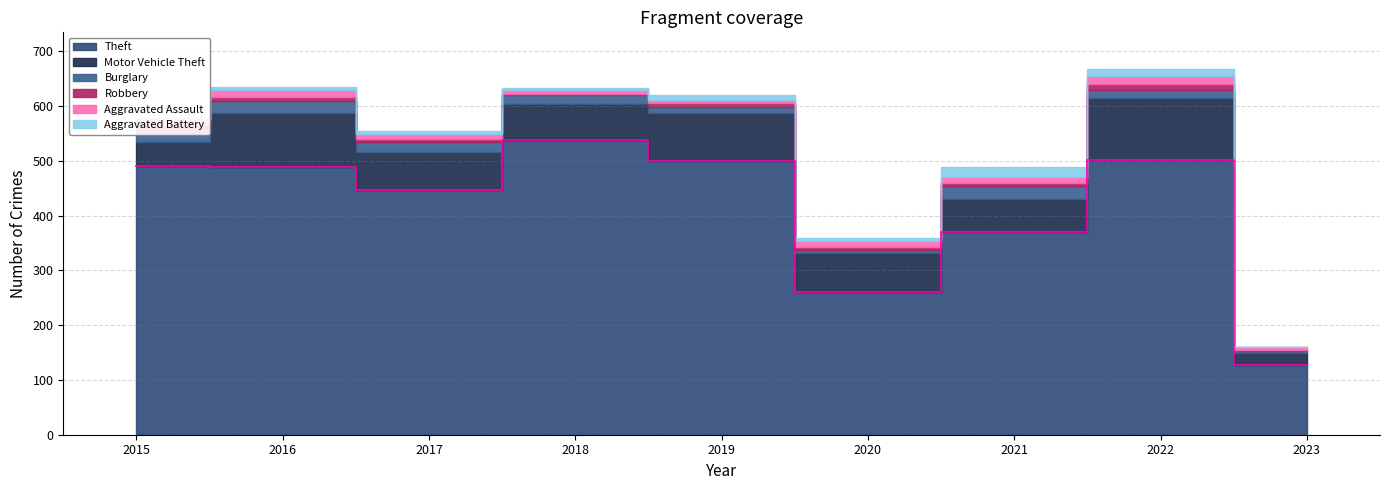

Where is the first local minimum for Aggravated Battery?

2018